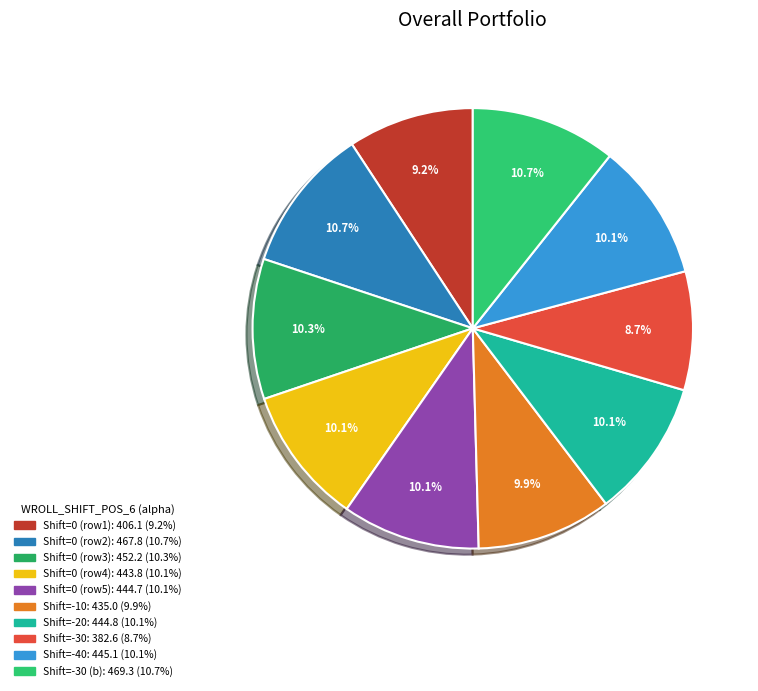

How many slices are in this pie chart?

10